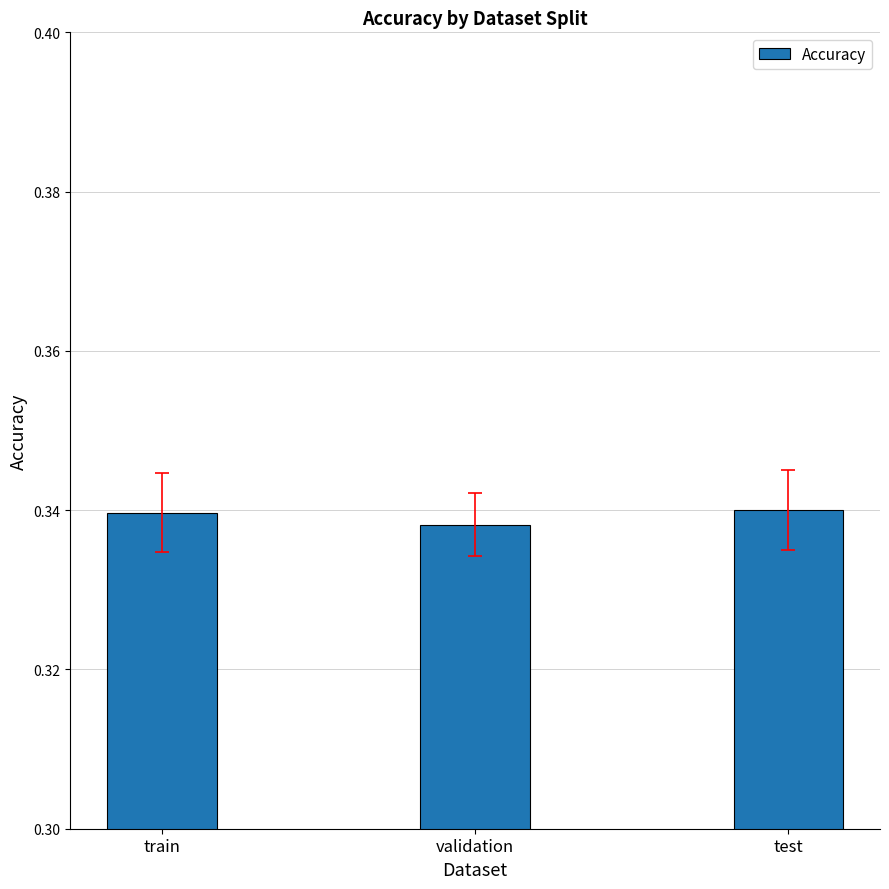

True or false: the data shows 0.5 at test.

False